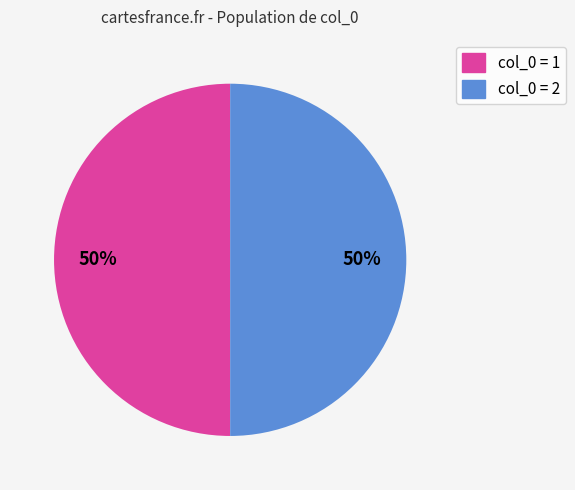

The col_0 = 1 slice represents 60% of the pie. True or false?

False